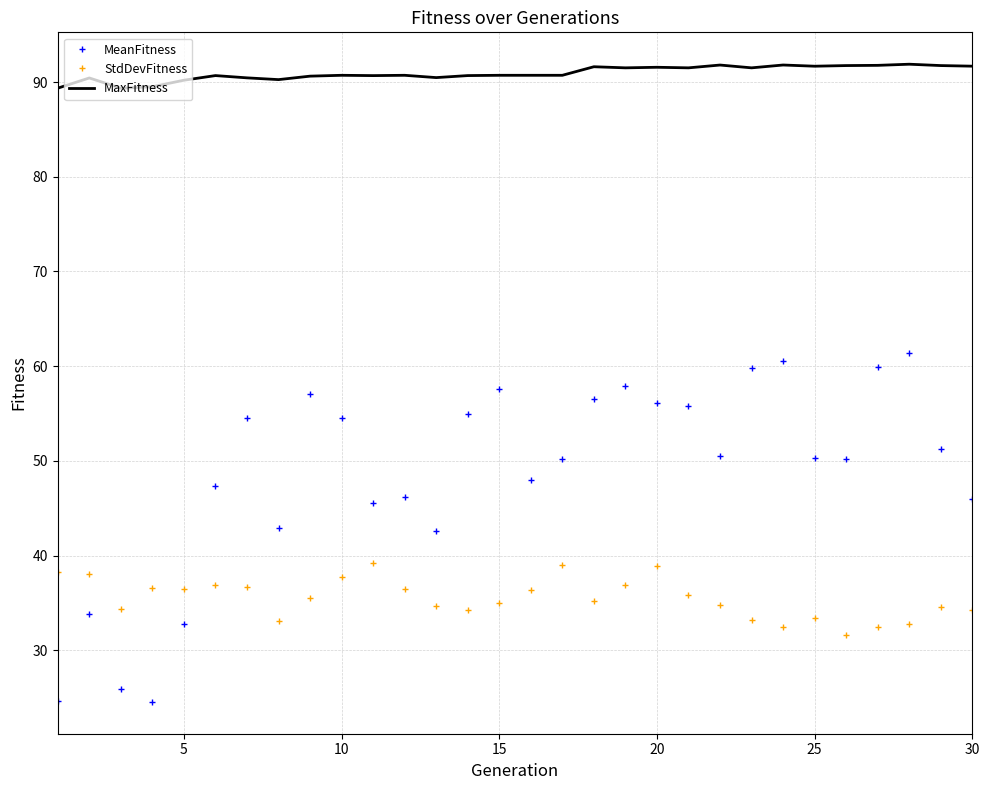

Which series has the largest range (max minus min)?

MeanFitness